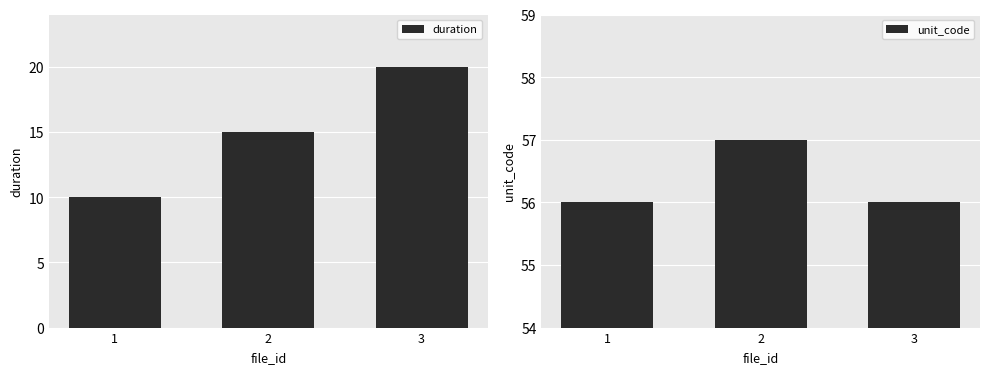

List the series in order of their overall mean, lowest first.

duration, unit_code